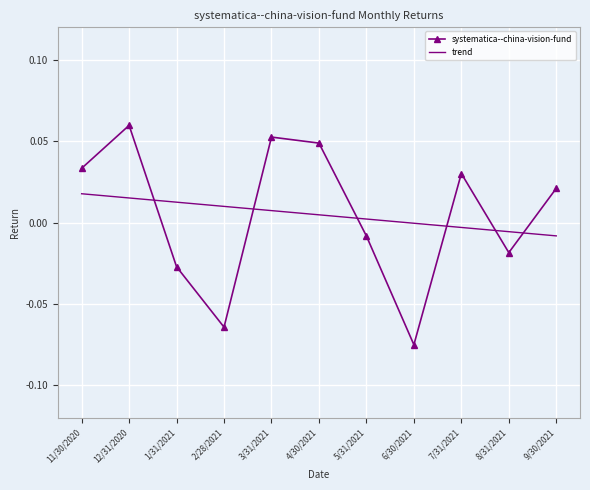

True or false: systematica--china-vision-fund has a value of -0.0 at 8/31/2021.

True